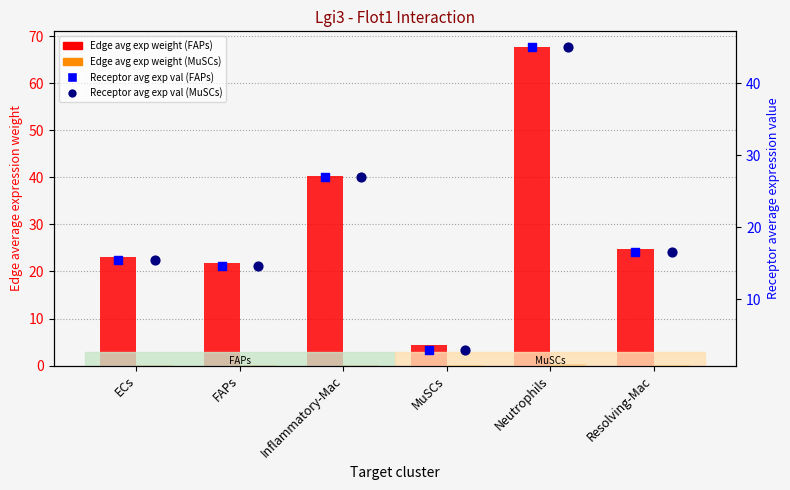

Which series has the largest total across all categories?

Edge avg exp weight (FAPs)